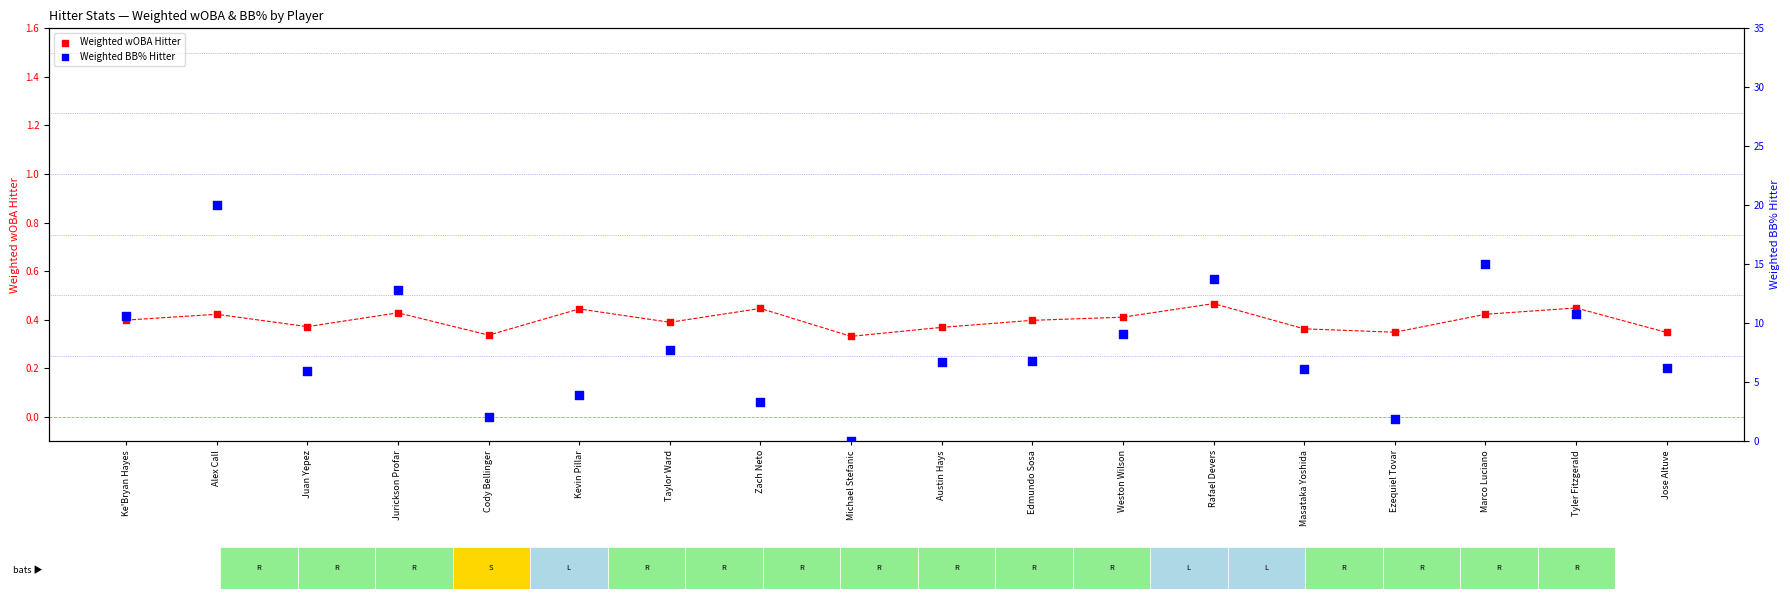

Is the value of Weighted wOBA Hitter at Jurickson Profar greater than the value of Weighted BB% Hitter at Austin Hays?

No